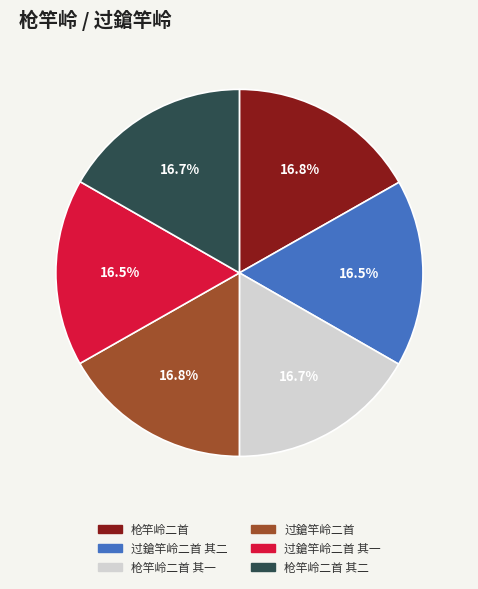

To the nearest percent, what is the average slice percentage?

17%